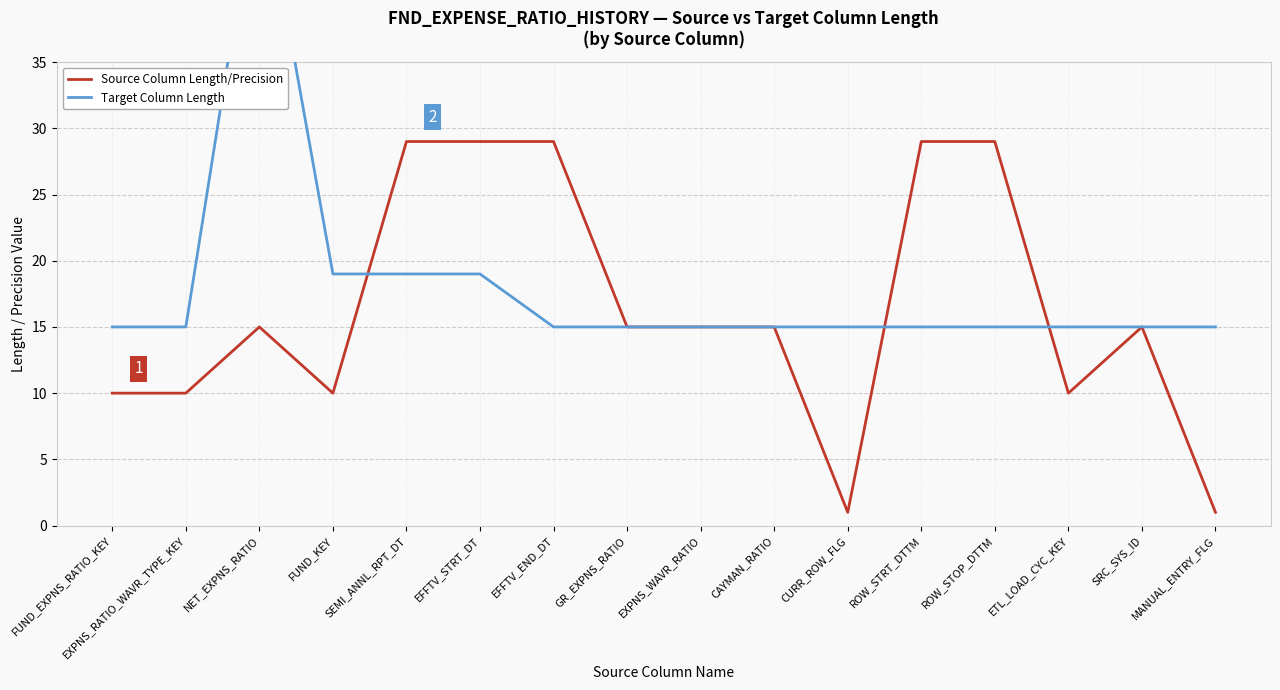

At which category does Source Column Length/Precision reach its first local valley?

FUND_KEY